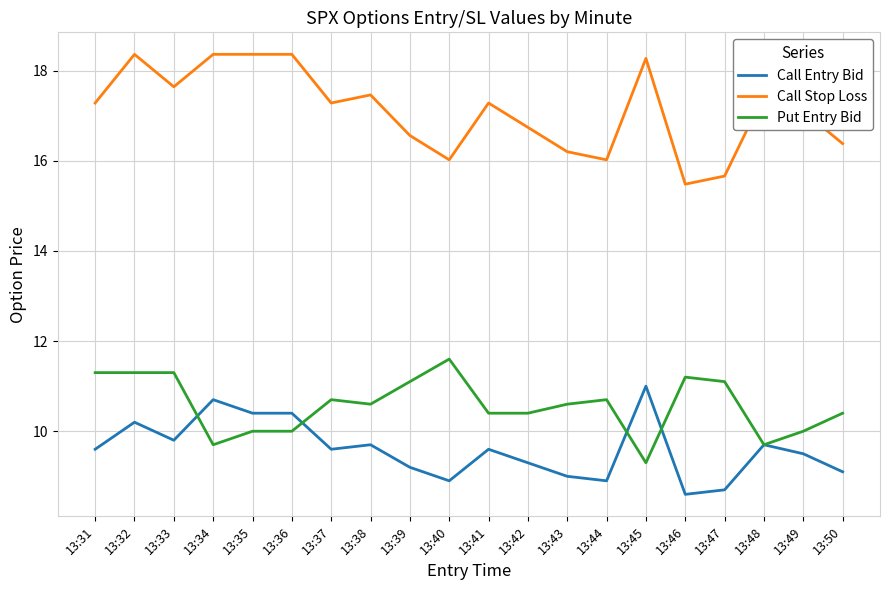

What is the sum of all Put Entry Bid values?

211.4